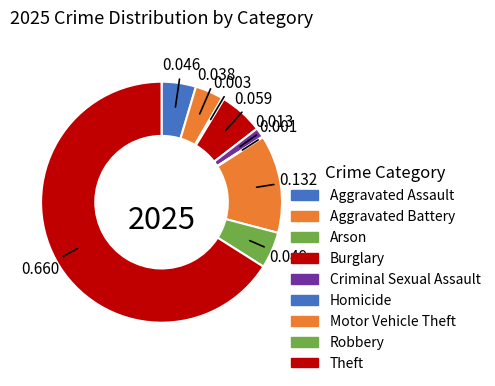

Does any single category account for the majority?

Yes